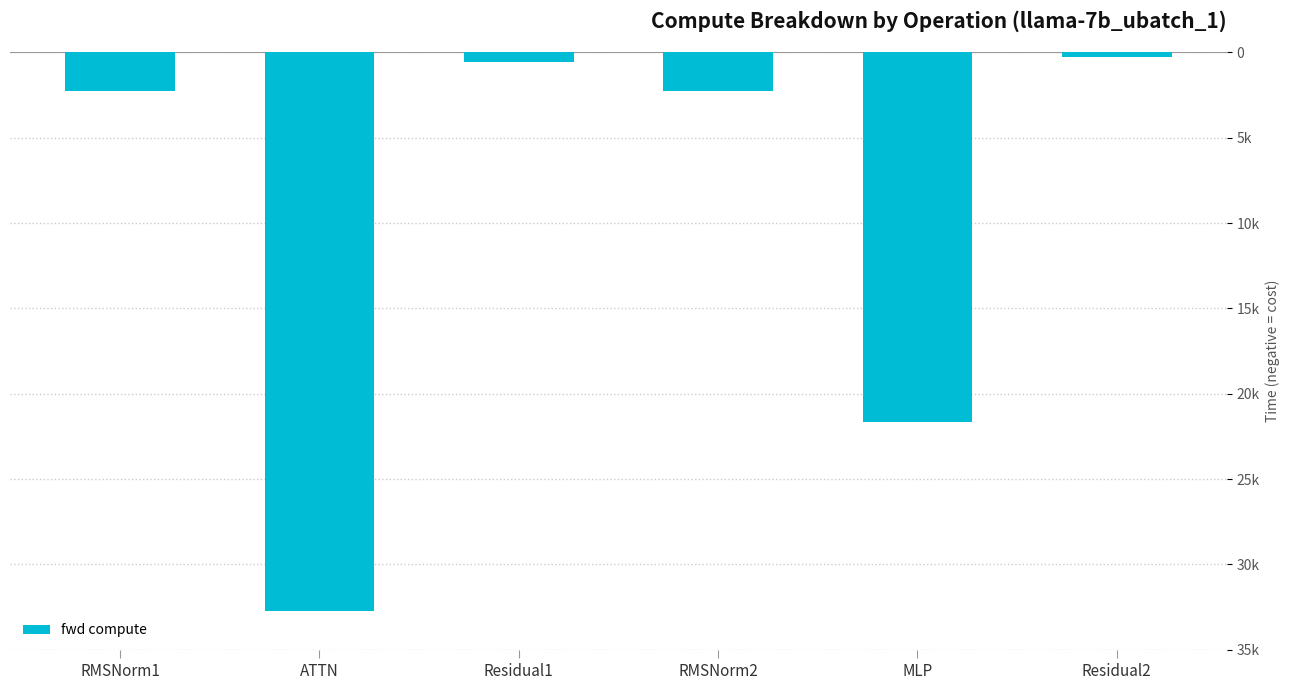

What is the sum of all values?

-59707.9